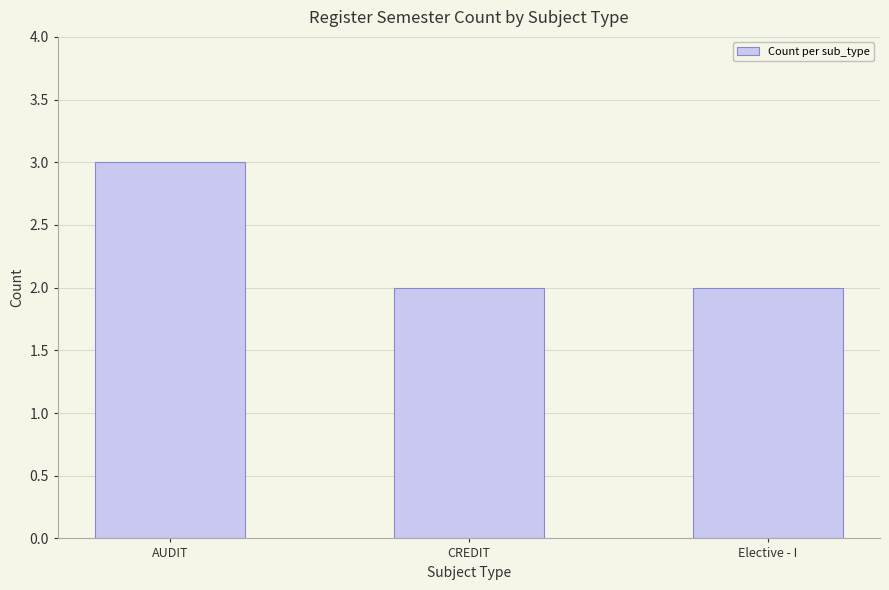

Approximately how many times larger is the value at AUDIT compared to Elective - I?

1.5